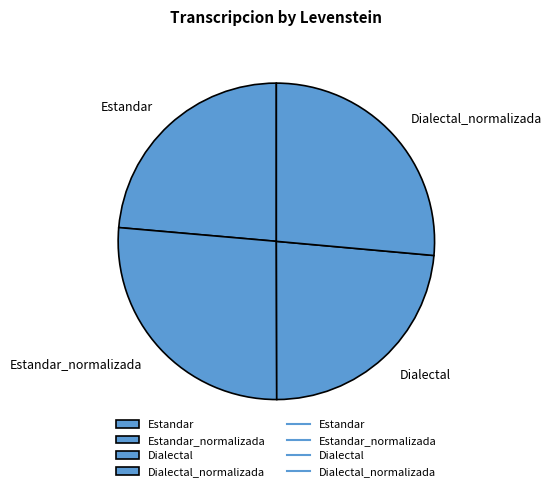

Which has a higher value, Estandar_normalizada or Dialectal?

Estandar_normalizada